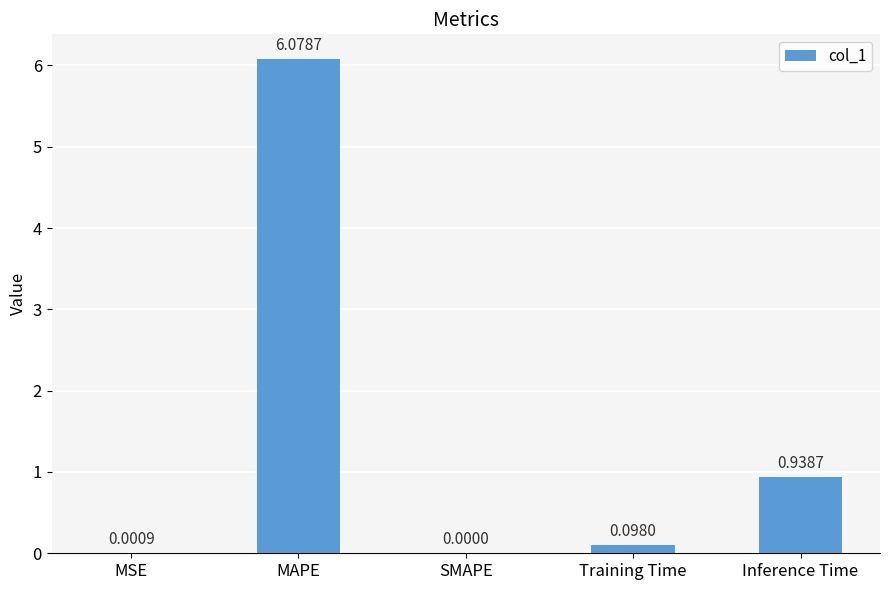

Between Training Time and Inference Time, which is larger?

Inference Time